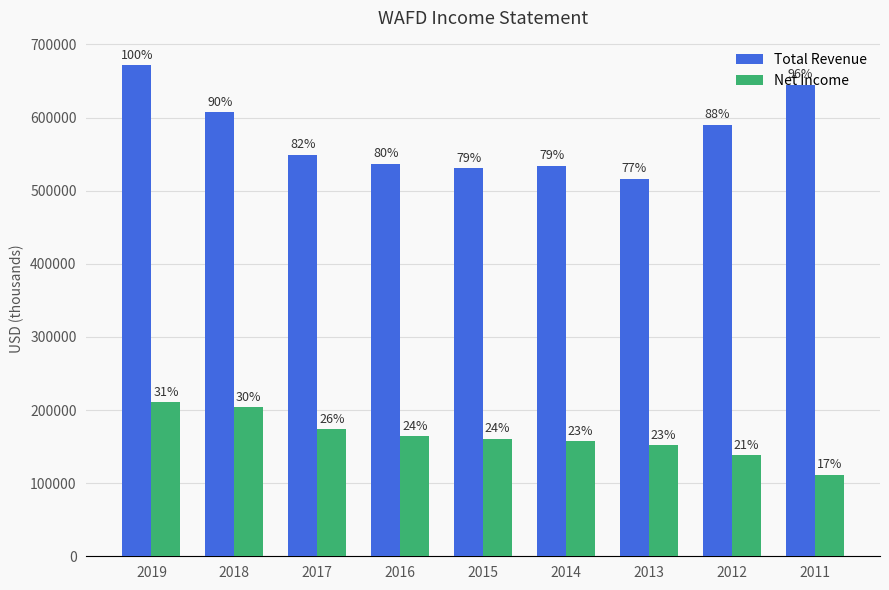

What is the value of the Net Income bar at the 3rd from the left?

173500